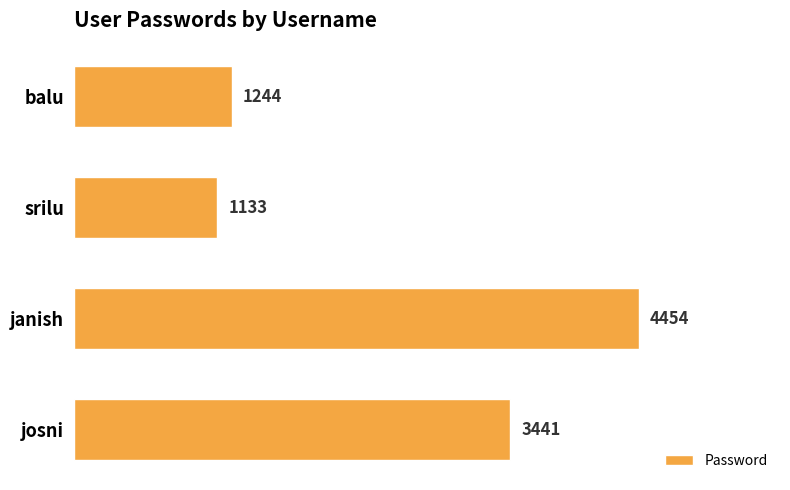

Between josni and janish, which is larger?

janish